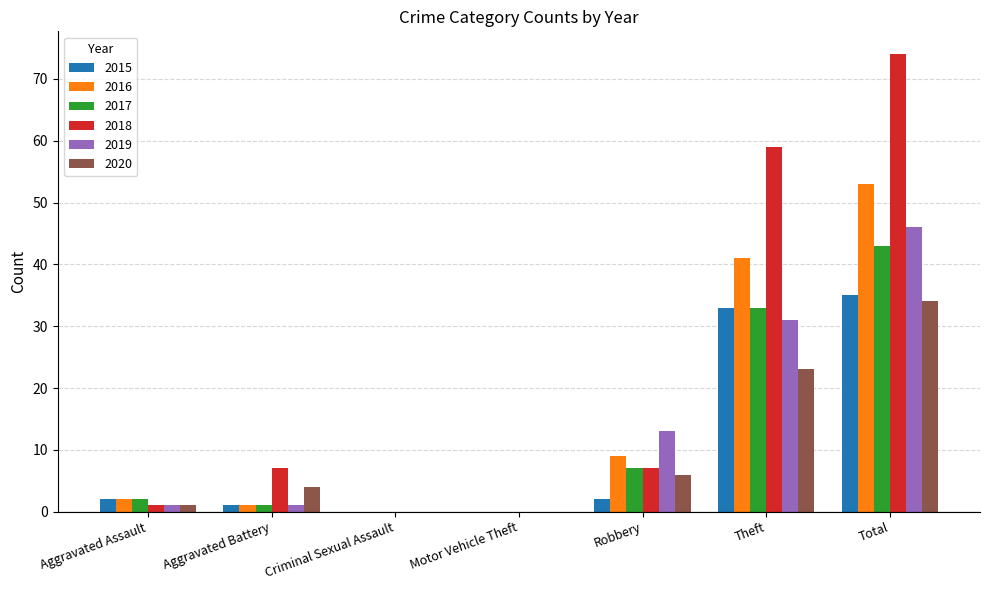

What is the highest value of the 2015 series?

35